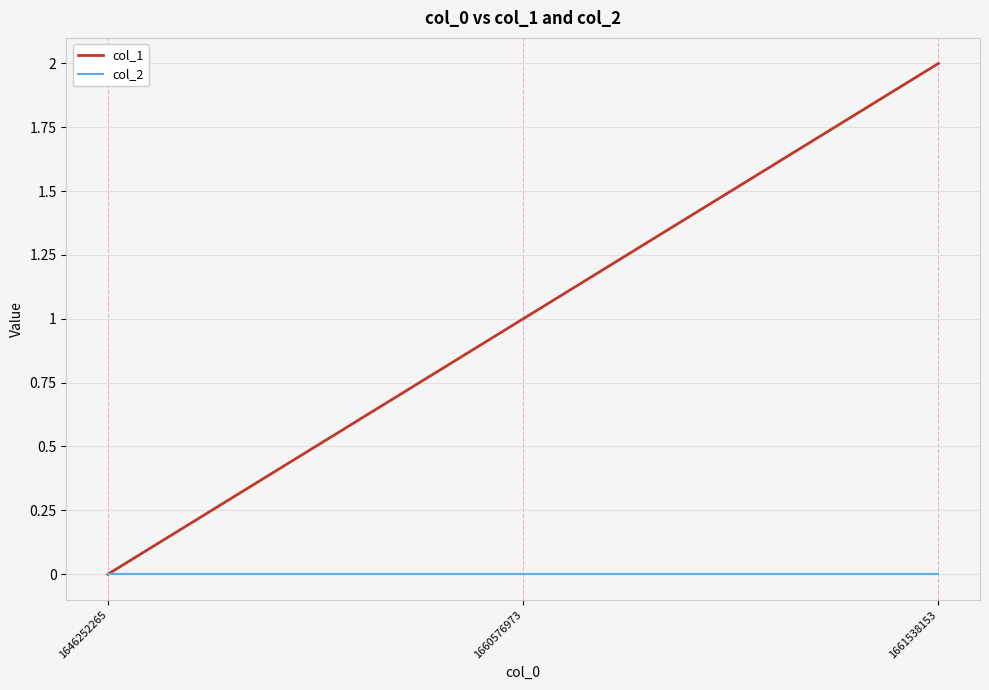

Does the chart display data point markers on the line(s)?

No